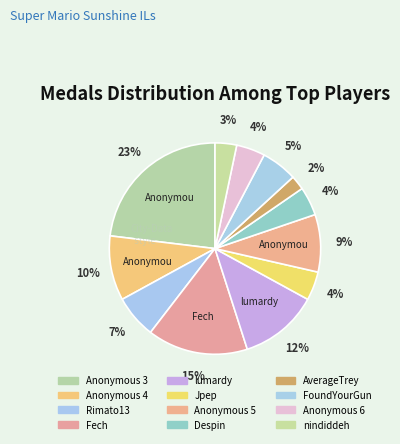

What is the largest slice in the pie chart?

Anonymous 3